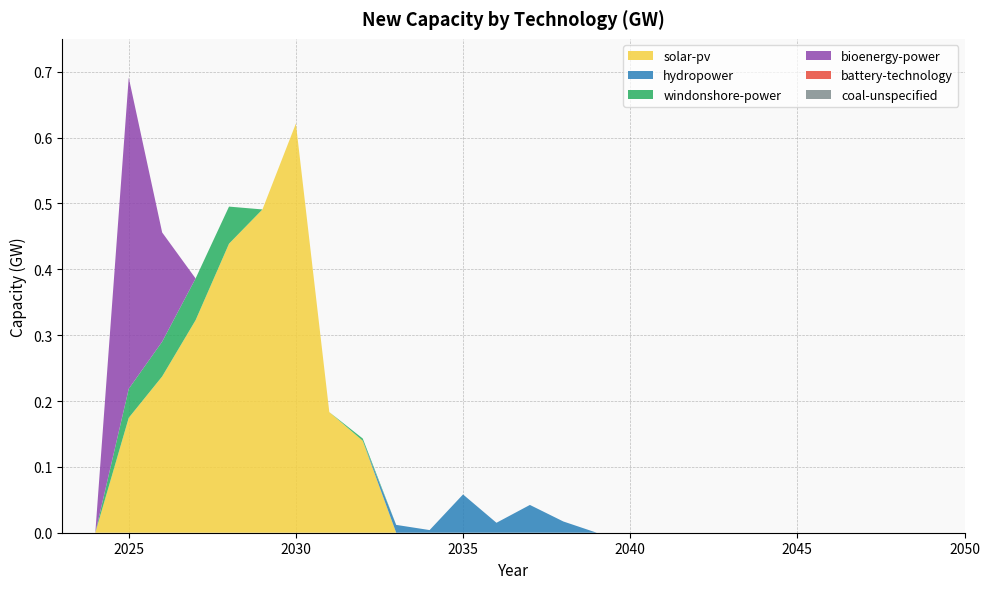

Reading right to left, transcribe all the data shown in this chart.

solar-pv: 0.0	0.0	0.0	0.0	0.0	0.0	0.0	0.0	0.0	0.0	0.0	0.0	0.0	0.0	0.0	0.0	0.0	0.0	0.1	0.2	0.6	0.5	0.4	0.3	0.2	0.2	0.0	0.0
hydropower: 0.0	0.0	0.0	0.0	0.0	0.0	0.0	0.0	0.0	0.0	0.0	0.0	0.0	0.0	0.0	0.1	0.0	0.0	0.0	0.0	0.0	0.0	0.0	0.0	0.0	0.0	0.0	0.0
windonshore-power: 0.0	0.0	0.0	0.0	0.0	0.0	0.0	0.0	0.0	0.0	0.0	0.0	0.0	0.0	0.0	0.0	0.0	0.0	0.0	0.0	0.0	0.0	0.1	0.1	0.1	0.0	0.0	0.0
bioenergy-power: 0.0	0.0	0.0	0.0	0.0	0.0	0.0	0.0	0.0	0.0	0.0	0.0	0.0	0.0	0.0	0.0	0.0	0.0	0.0	0.0	0.0	0.0	0.0	0.0	0.2	0.5	0.0	0.0
battery-technology: 0.0	0.0	0.0	0.0	0.0	0.0	0.0	0.0	0.0	0.0	0.0	0.0	0.0	0.0	0.0	0.0	0.0	0.0	0.0	0.0	0.0	0.0	0.0	0.0	0.0	0.0	0.0	0.0
coal-unspecified: 0.0	0.0	0.0	0.0	0.0	0.0	0.0	0.0	0.0	0.0	0.0	0.0	0.0	0.0	0.0	0.0	0.0	0.0	0.0	0.0	0.0	0.0	0.0	0.0	0.0	0.0	0.0	0.0